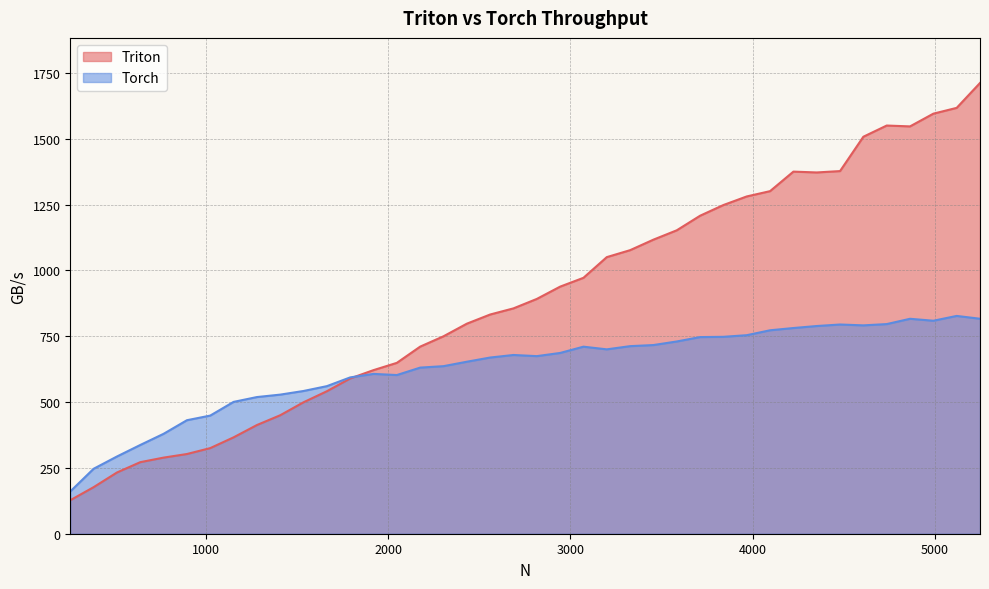

List the series in order of their peak value, highest first.

Triton, Torch